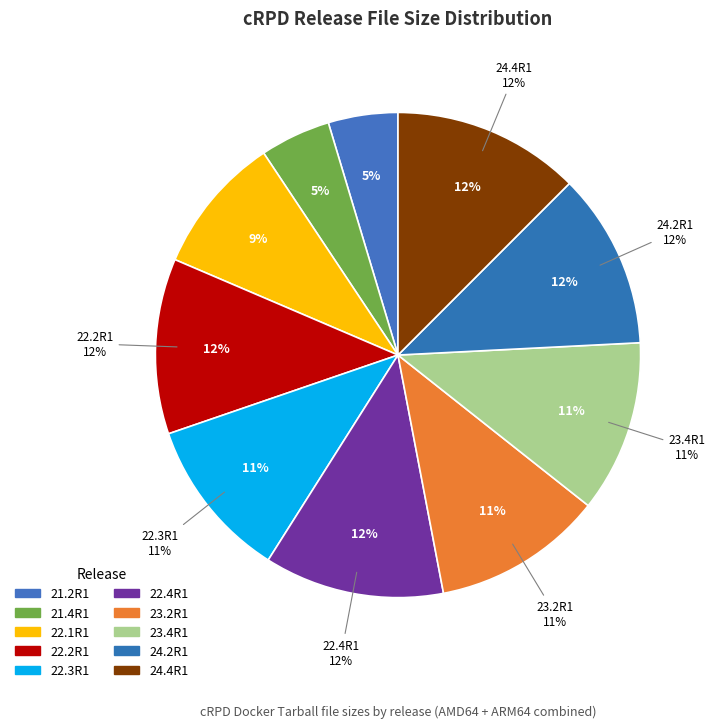

The 24.2R1 ARM64 slice represents 1% of the pie. True or false?

False